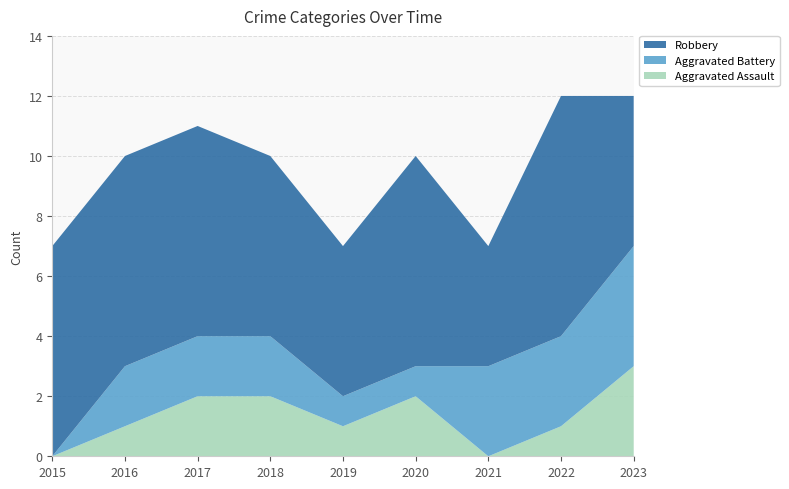

Reading left to right, list all the values displayed in this chart.

Aggravated Assault: 2015=0	2016=1	2017=2	2018=2	2019=1	2020=2	2021=0	2022=1	2023=3
Aggravated Battery: 2015=0	2016=2	2017=2	2018=2	2019=1	2020=1	2021=3	2022=3	2023=4
Robbery: 2015=7	2016=7	2017=7	2018=6	2019=5	2020=7	2021=4	2022=8	2023=5